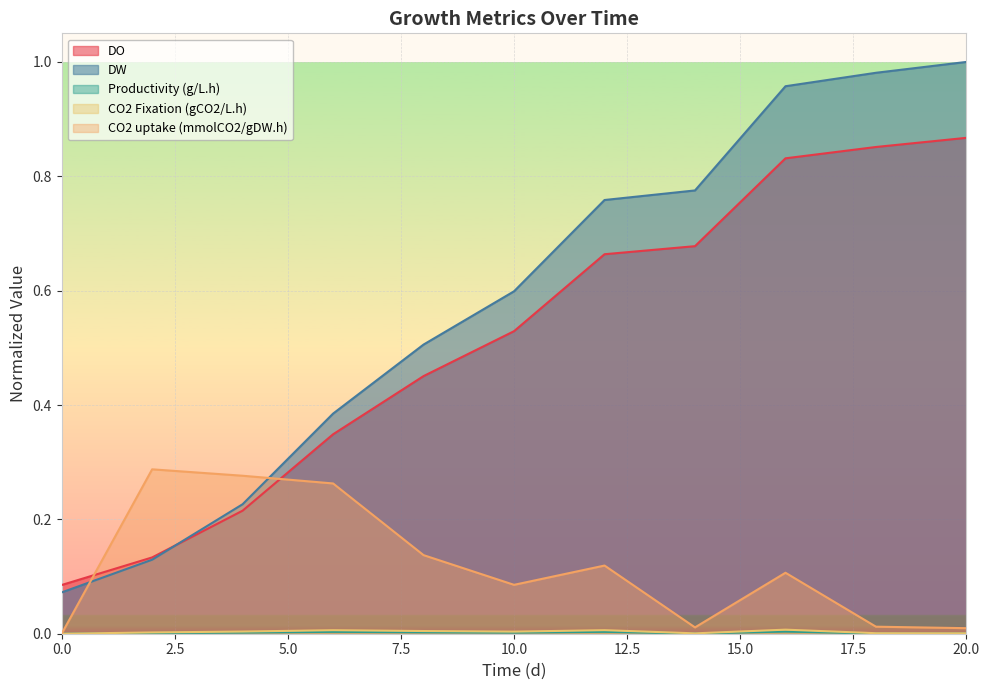

Which series has the largest total across all categories?

DW